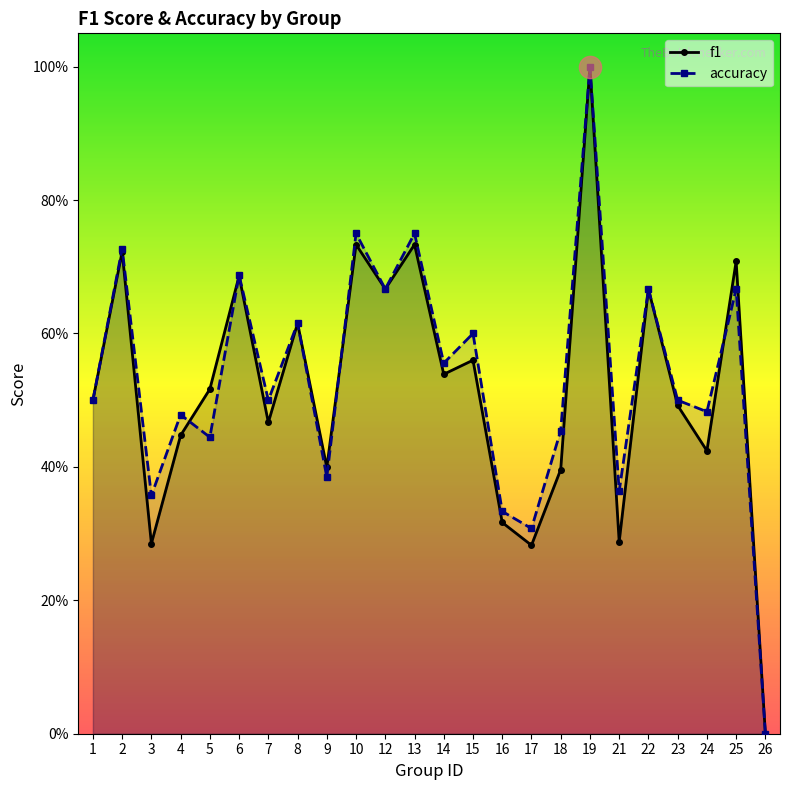

Reading left to right, transcribe all the data shown in this chart.

f1: 1=0.5	2=0.7	3=0.3	4=0.4	5=0.5	6=0.7	7=0.5	8=0.6	9=0.4	10=0.7	12=0.7	13=0.7	14=0.5	15=0.6	16=0.3	17=0.3	18=0.4	19=1.0	21=0.3	22=0.7	23=0.5	24=0.4	25=0.7	26=0.0
accuracy: 1=0.5	2=0.7	3=0.4	4=0.5	5=0.4	6=0.7	7=0.5	8=0.6	9=0.4	10=0.8	12=0.7	13=0.8	14=0.6	15=0.6	16=0.3	17=0.3	18=0.5	19=1.0	21=0.4	22=0.7	23=0.5	24=0.5	25=0.7	26=0.0